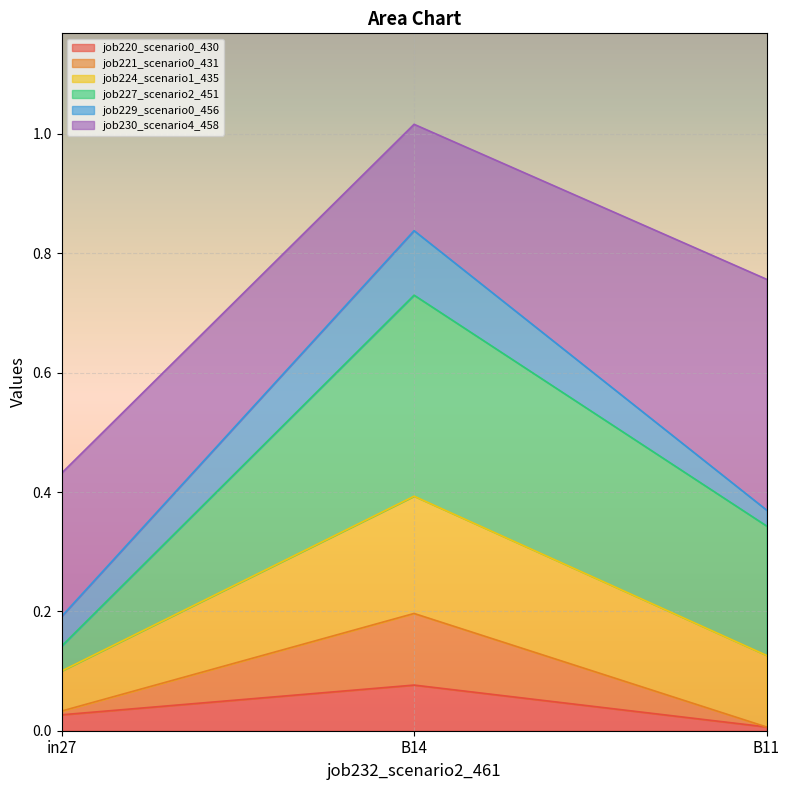

How many categories are shown in the chart?

3